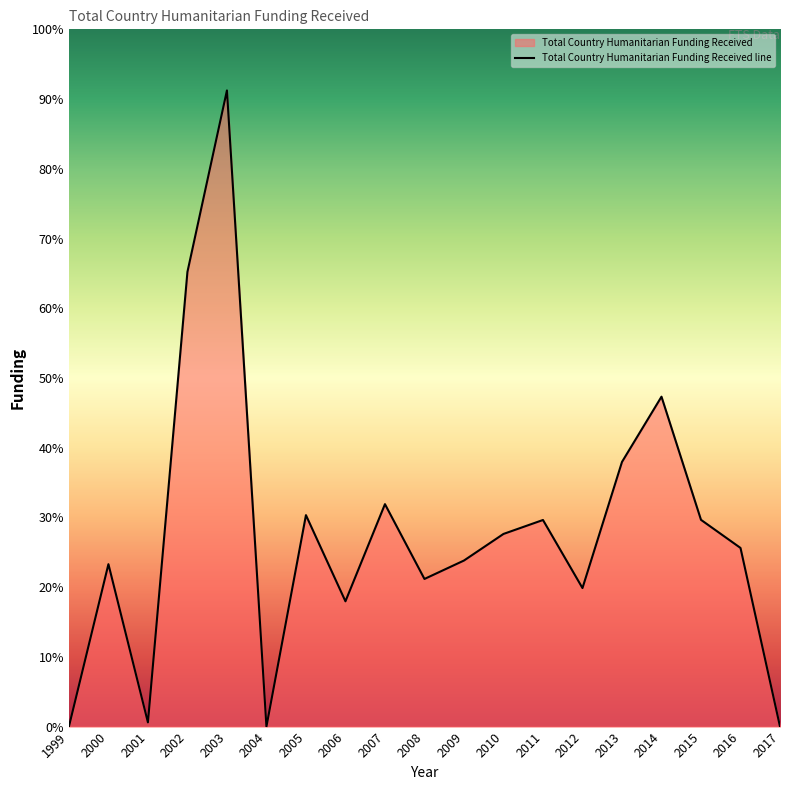

Which category has the lowest value across all series?

1999